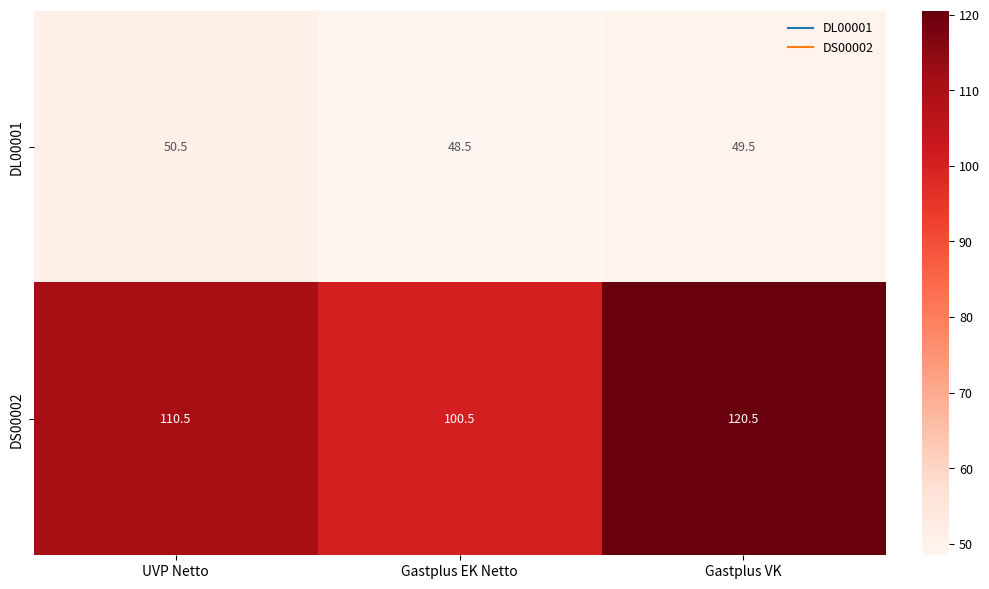

What is the spread (max minus min) of values at UVP Netto?

60.0